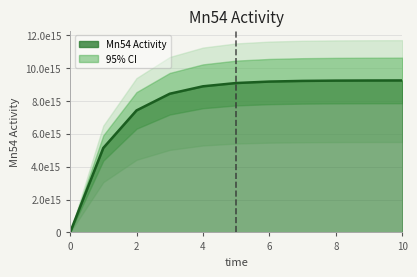

What is the difference between the values at 7 and 5?

128798880653822